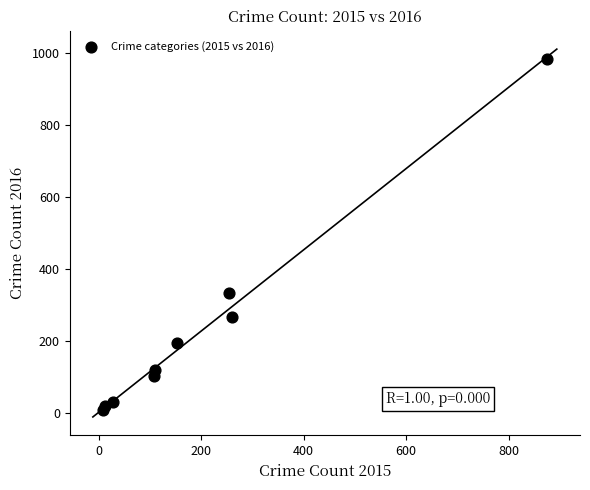

What is the average X value?

201